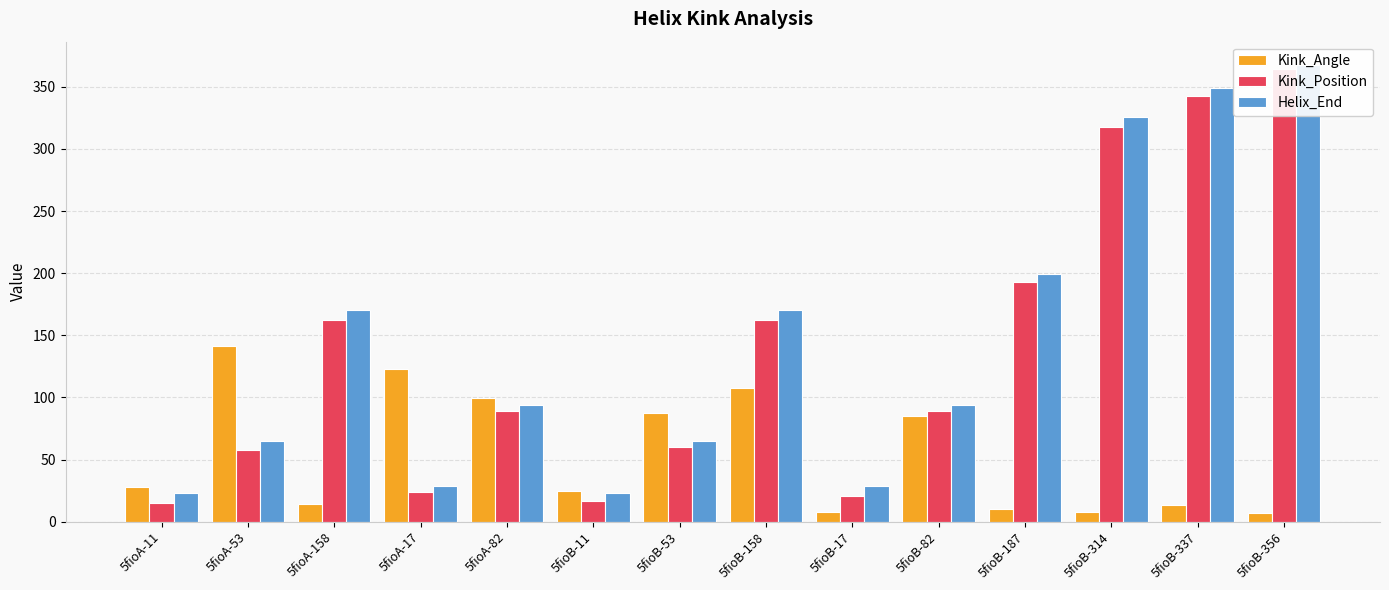

Which category has the highest value in the Kink_Position series?

5fioB-356